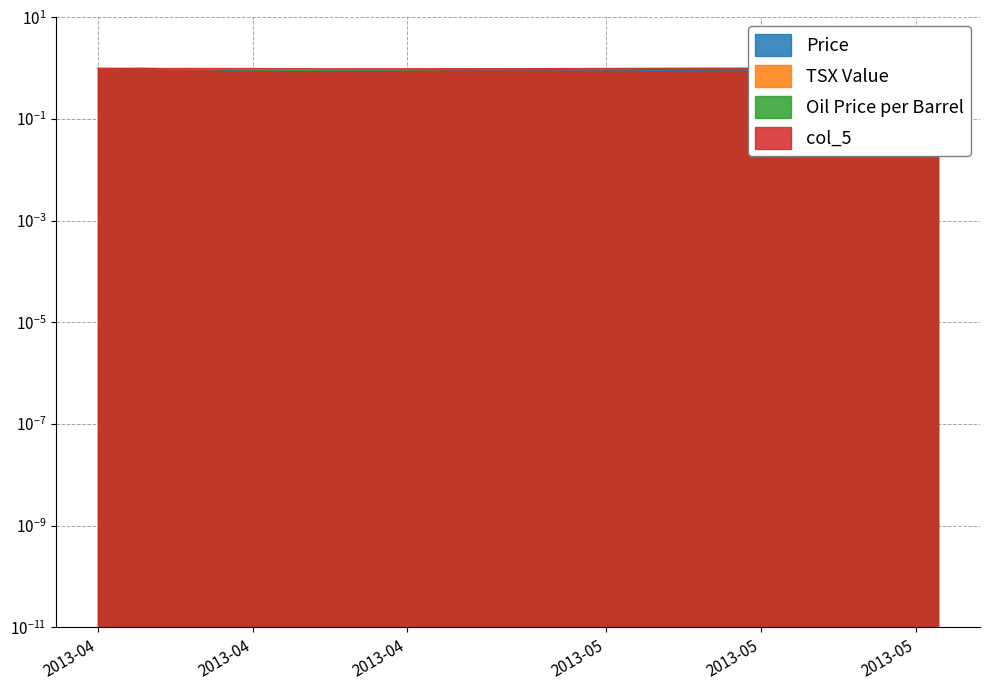

True or false: Oil Price per Barrel has a value of 0.6 at 2013-04-30.

False